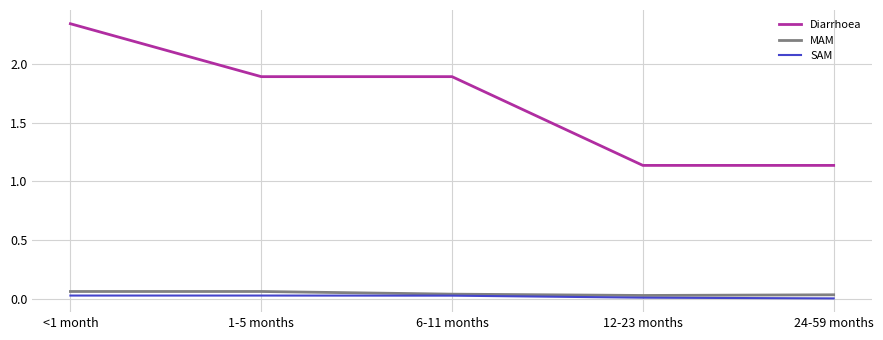

Which label corresponds to the largest value in the chart?

<1 month